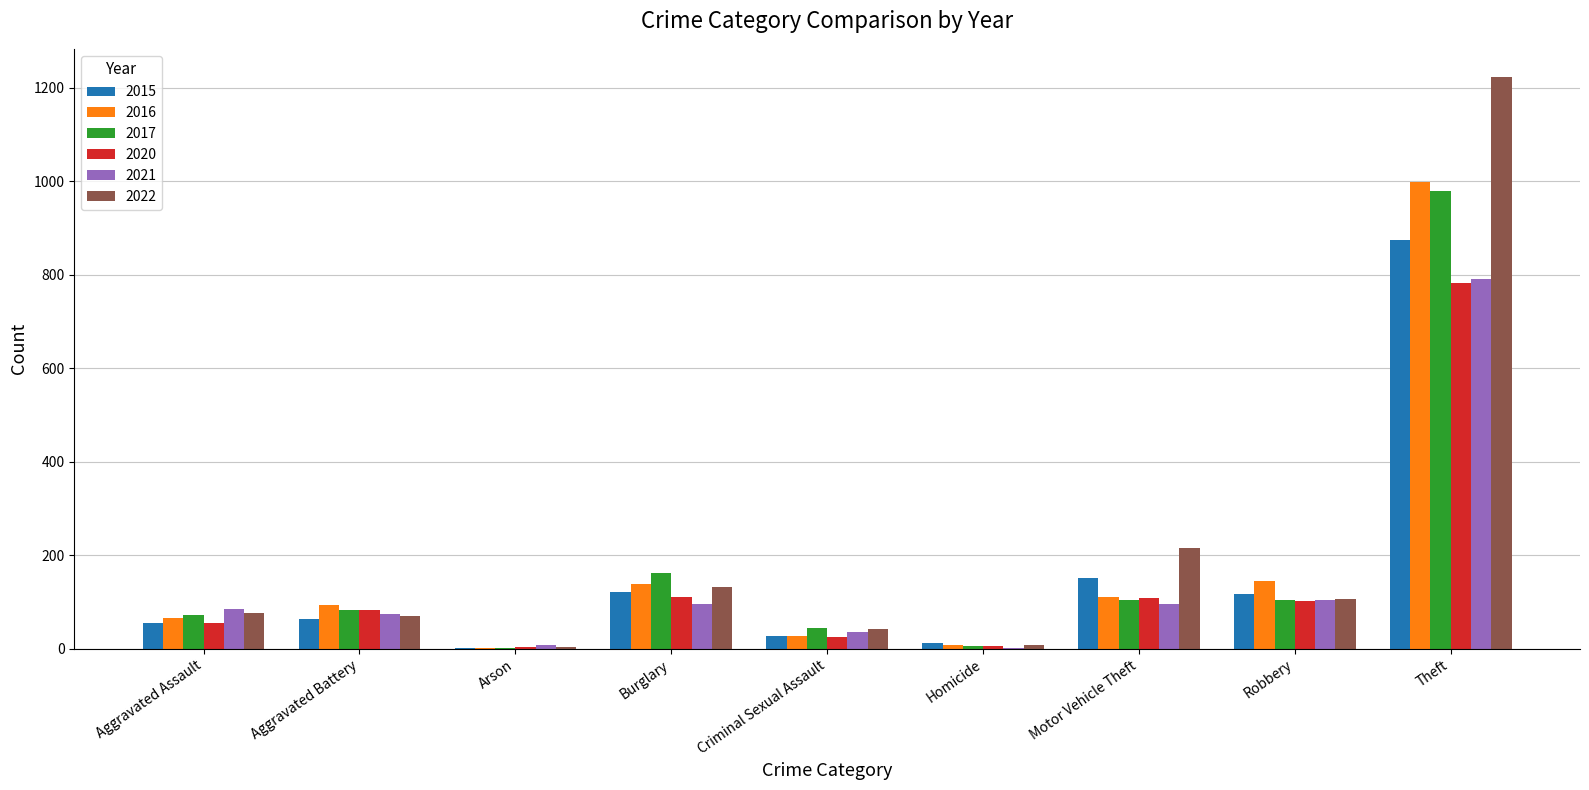

What is the maximum value shown in the chart?

1222